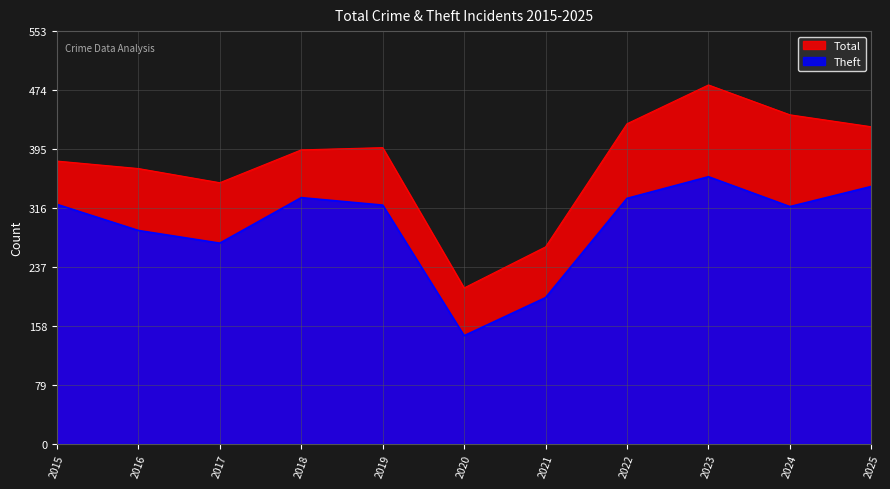

How many data points in Total are above 394?

5